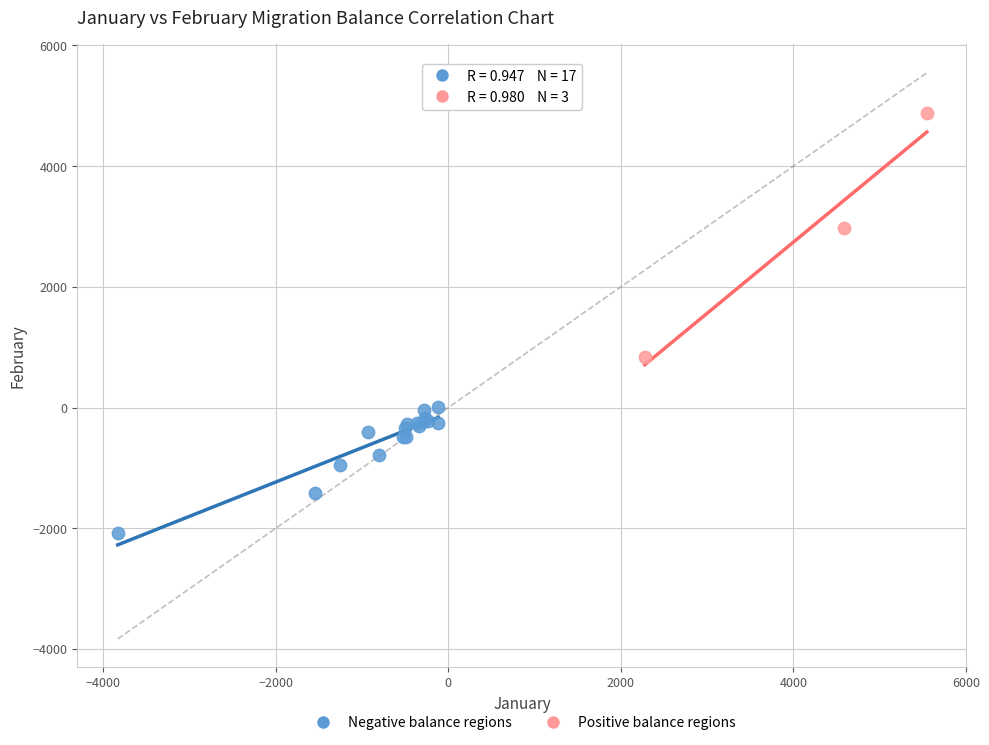

Which series reaches the minimum Y coordinate?

Negative balance regions